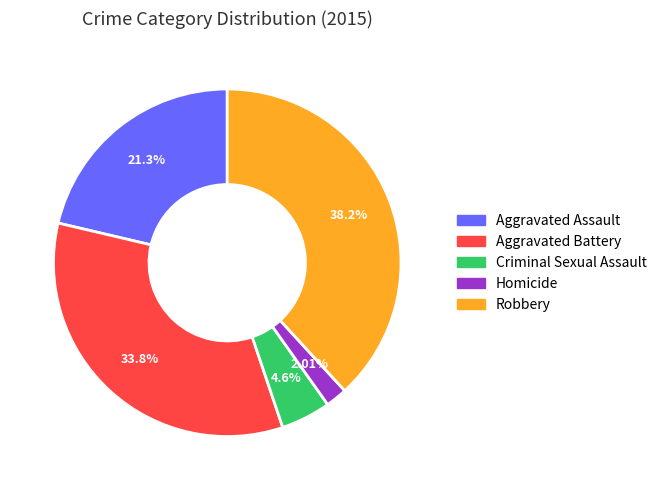

Which slice is the smallest?

Homicide